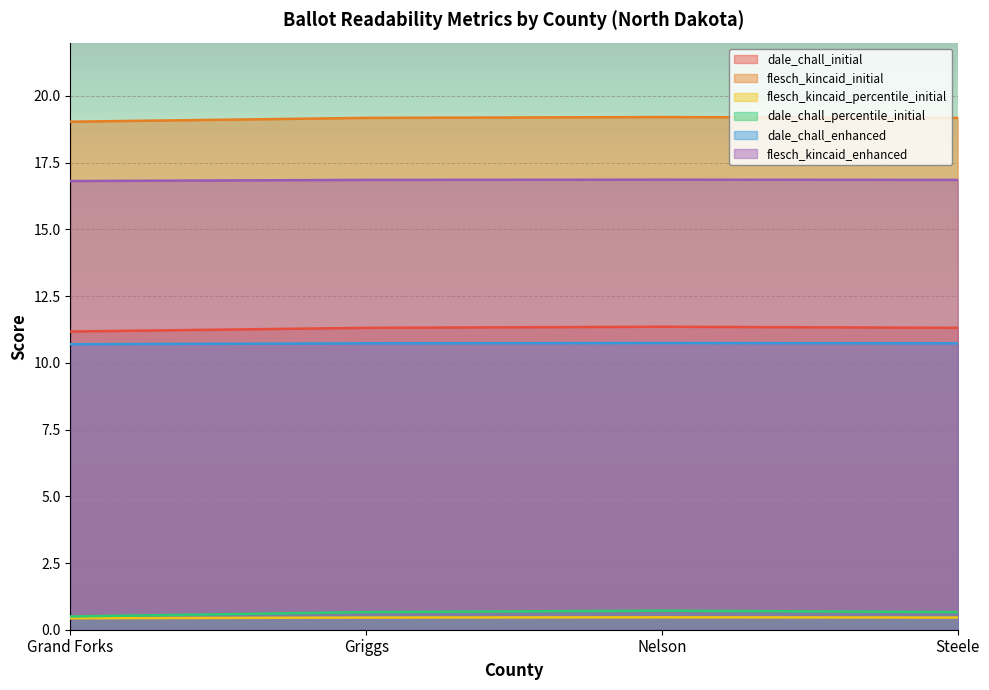

Is it true that dale_chall_enhanced equals 2.5 at Grand Forks?

False